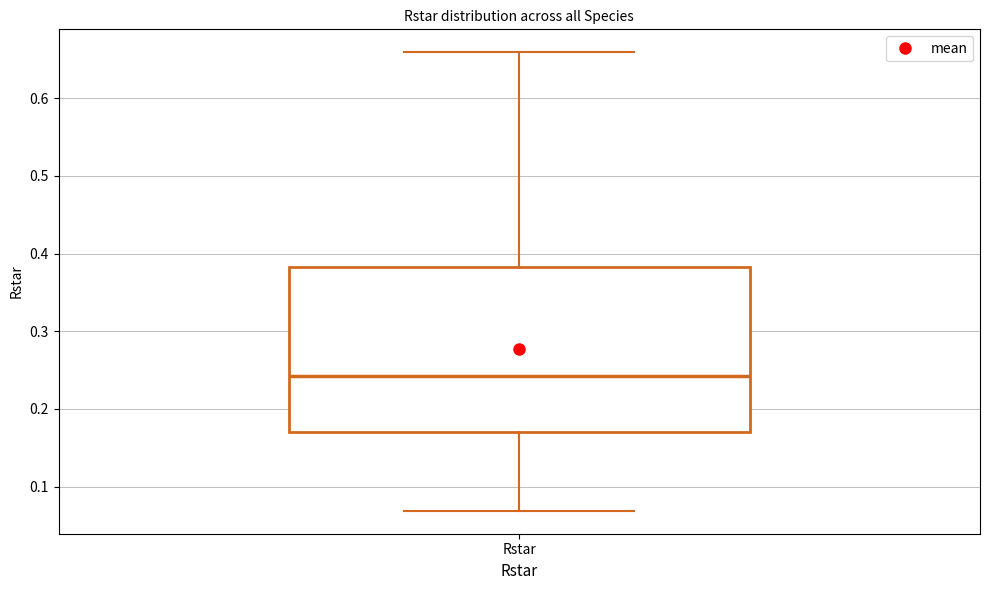

Where is the upper edge of the box for Rstar on the y-axis? The values are not printed on the chart, so give them approximately, as read against the axis.

0.38